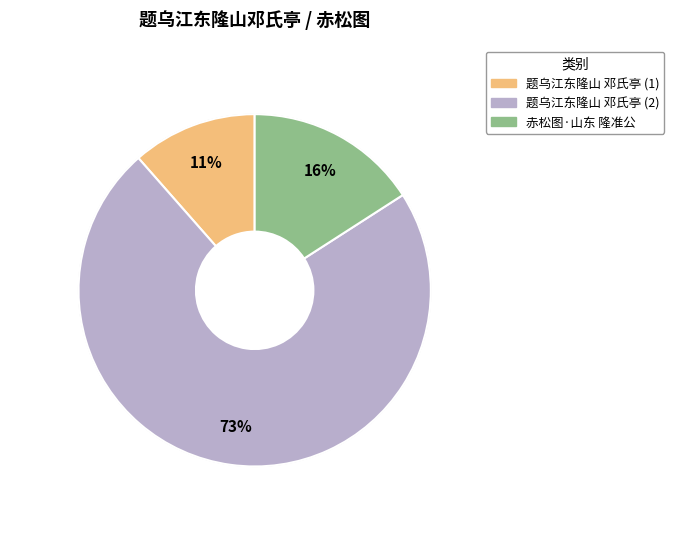

Is there any slice that represents more than half of the pie?

Yes